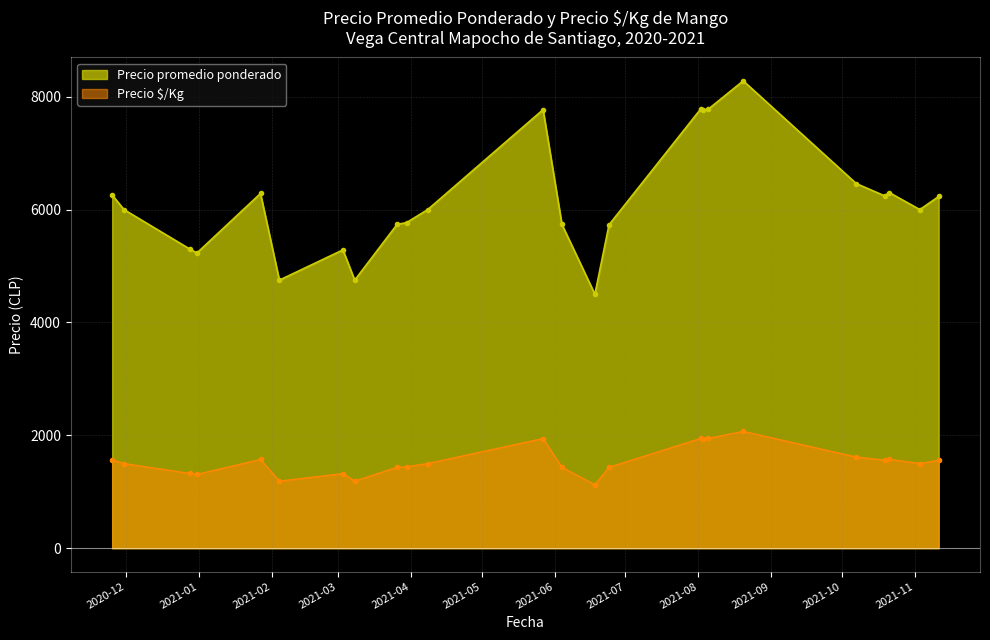

What position from the left is 2021-05-27?

12